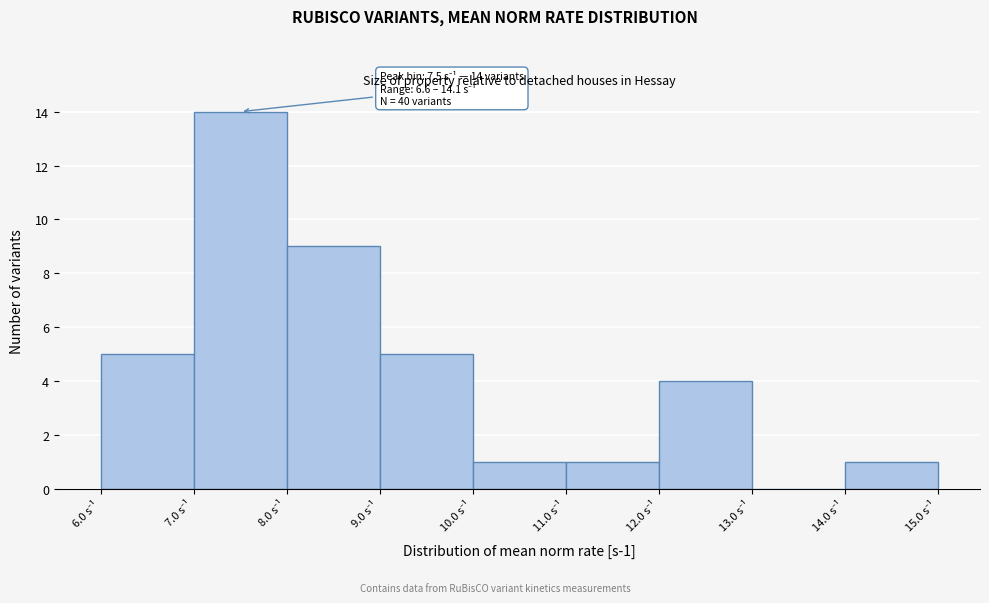

Over which range of the x-axis is the bar tallest?

7 to 8